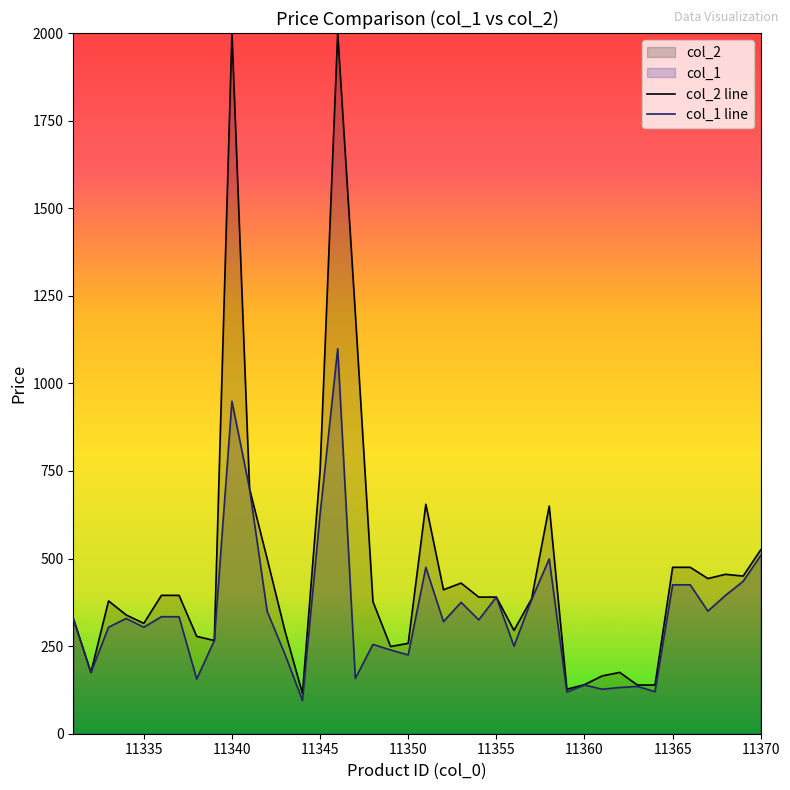

Where is col_1 line nearest to the value 597?

11345